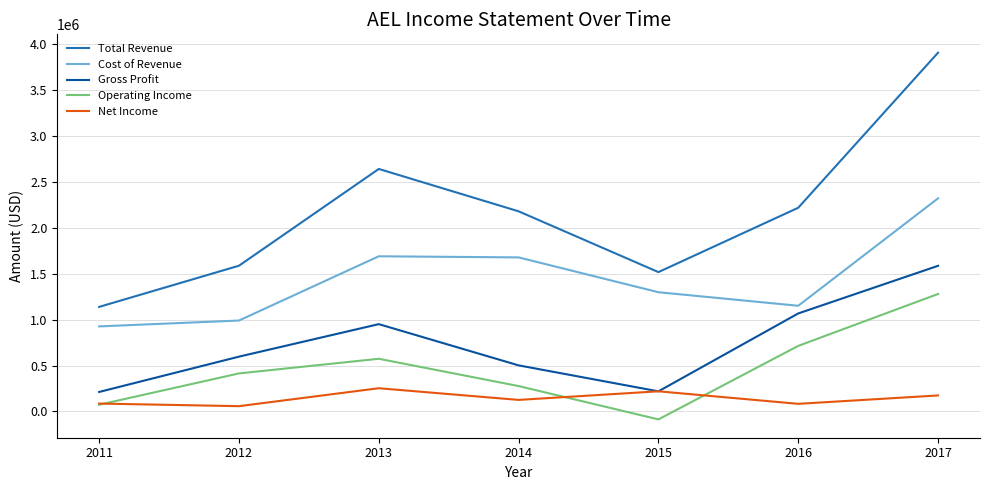

What is the difference between the highest and lowest values at 2013?

2389900